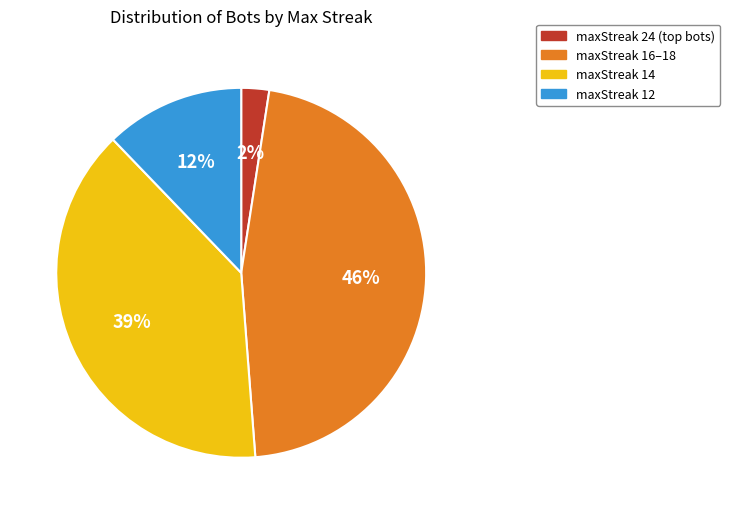

What is the smallest slice in the pie chart?

maxStreak 24 (top bots)